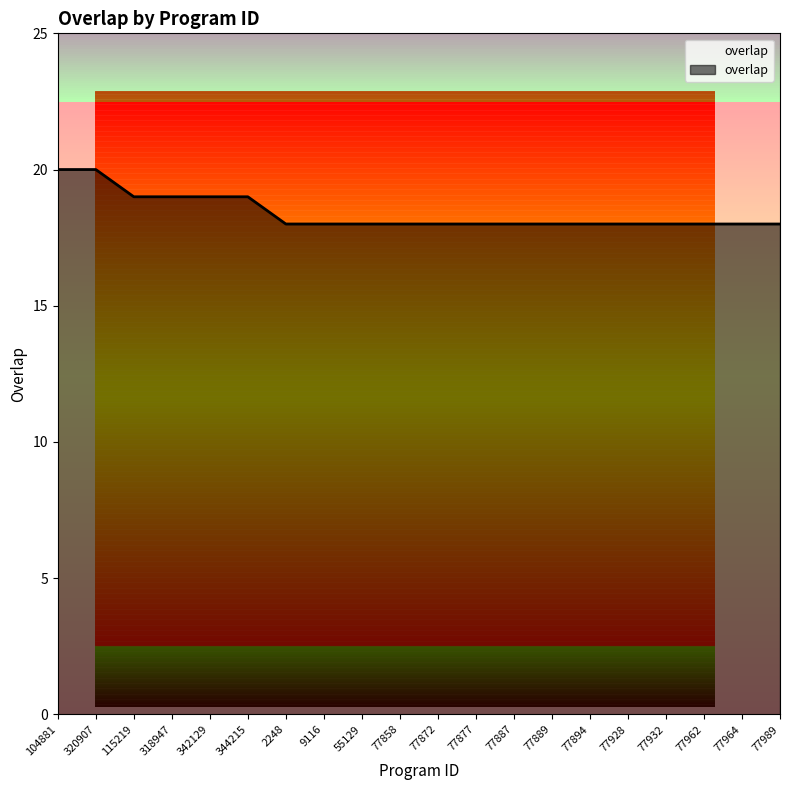

Count the values in the range 18 to 19.

18